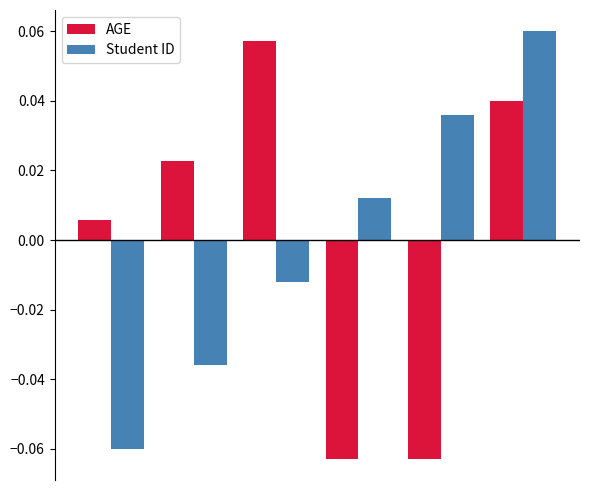

How many series are shown in this chart?

2